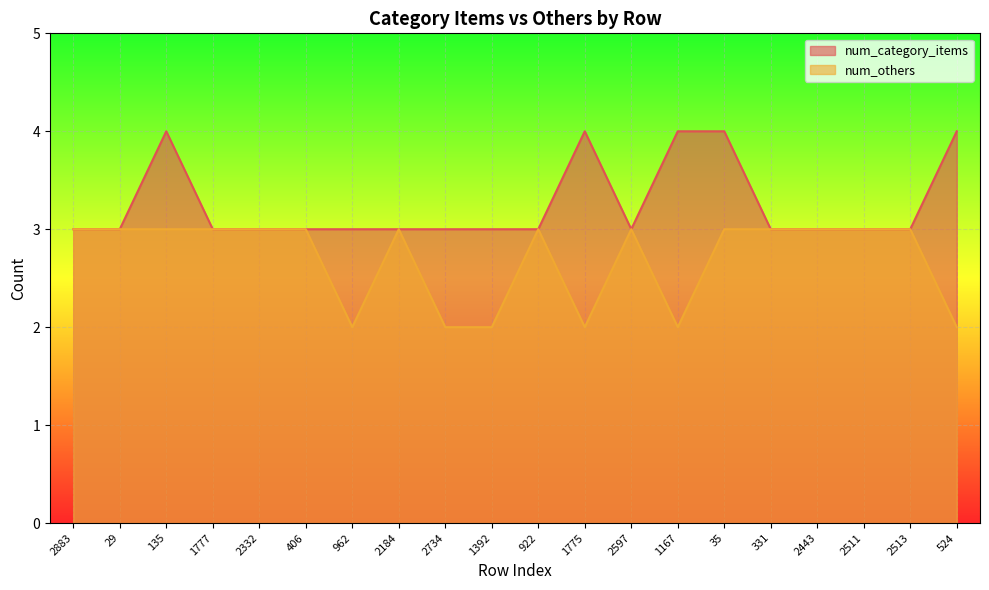

How many lines are shown in the chart?

2